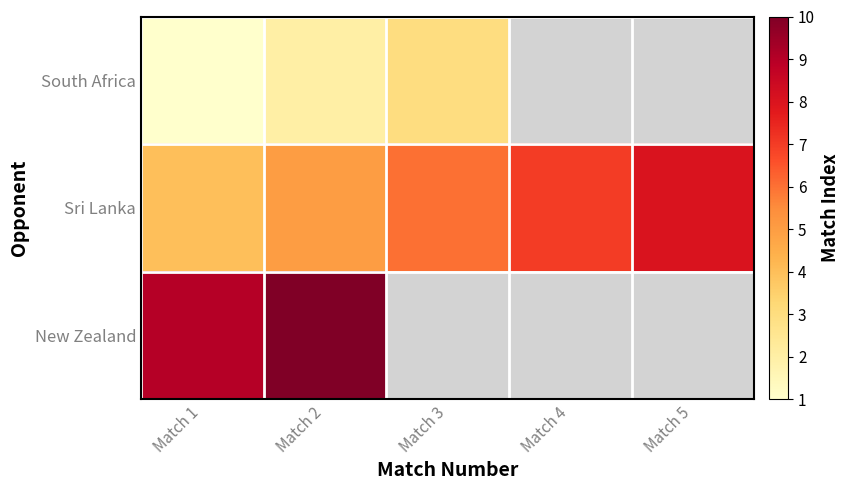

Is the value of New Zealand at Match 3 greater than the value of South Africa at Match 5?

No